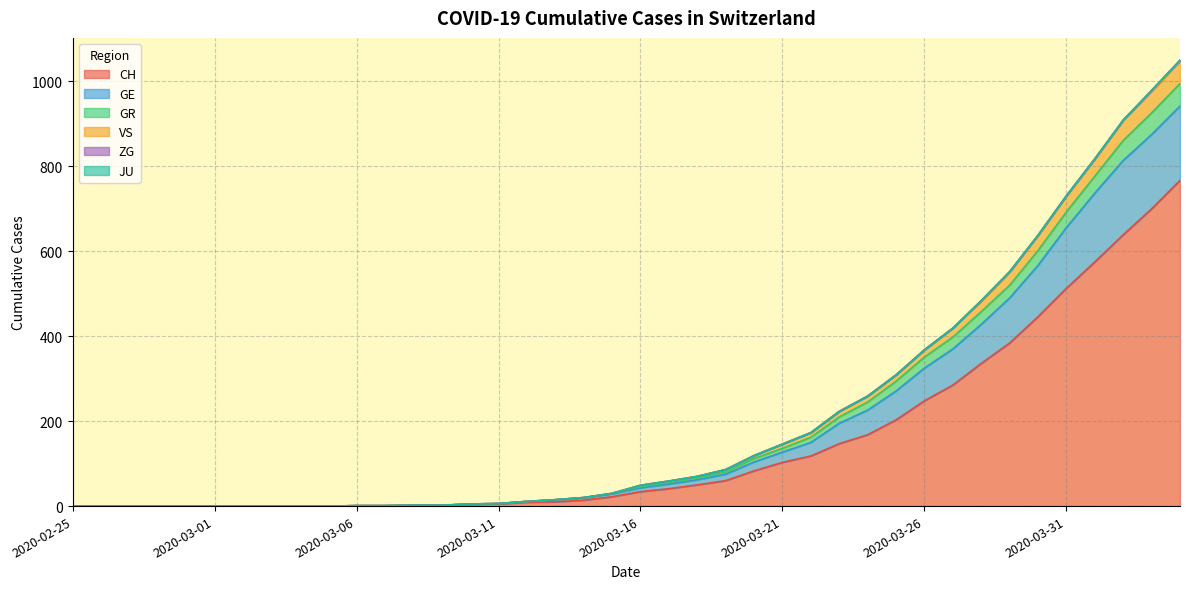

Is the value of GR at 2020-03-31 greater than the value of VS at 2020-03-15?

Yes